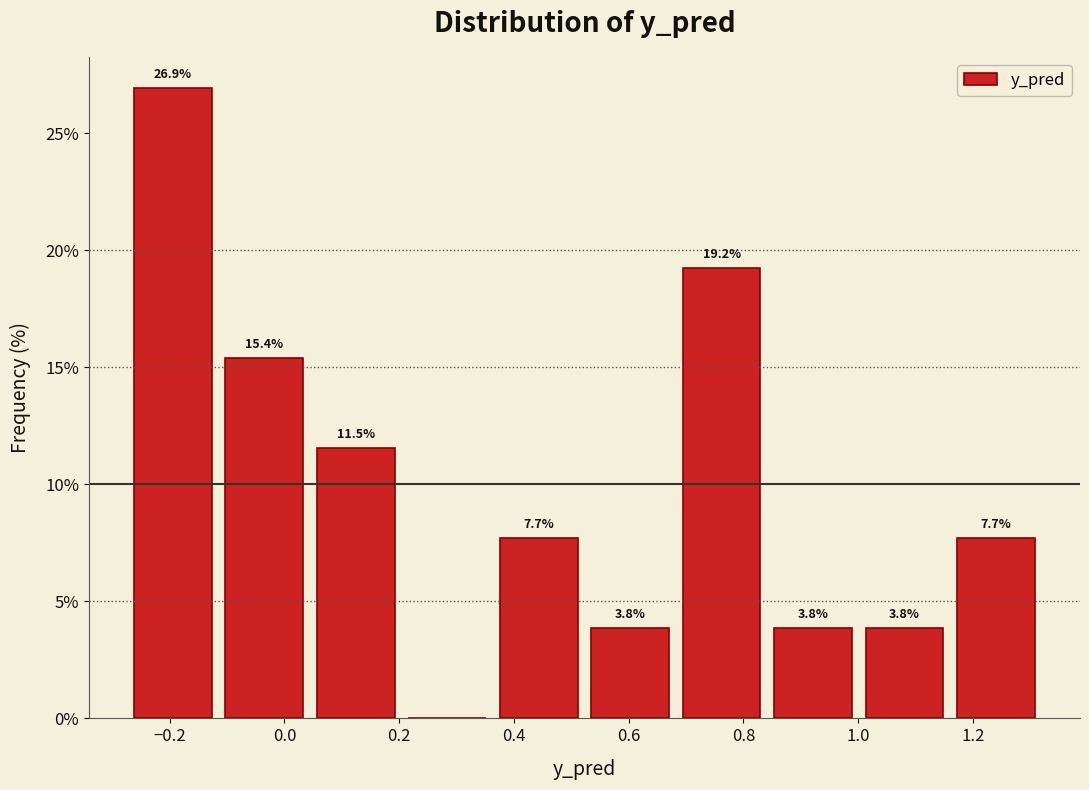

Which range on the x-axis has the tallest bar?

-0.28 to -0.12